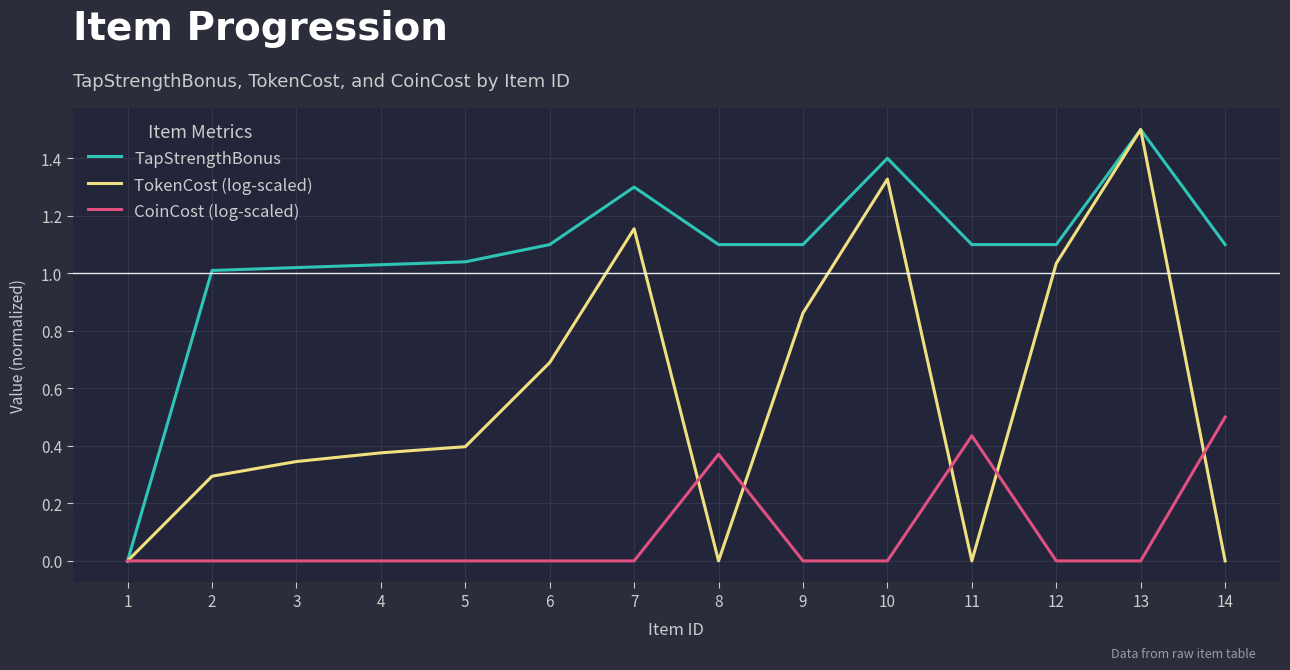

Between 6 and 8, which series saw the biggest shift?

TokenCost (log-scaled)